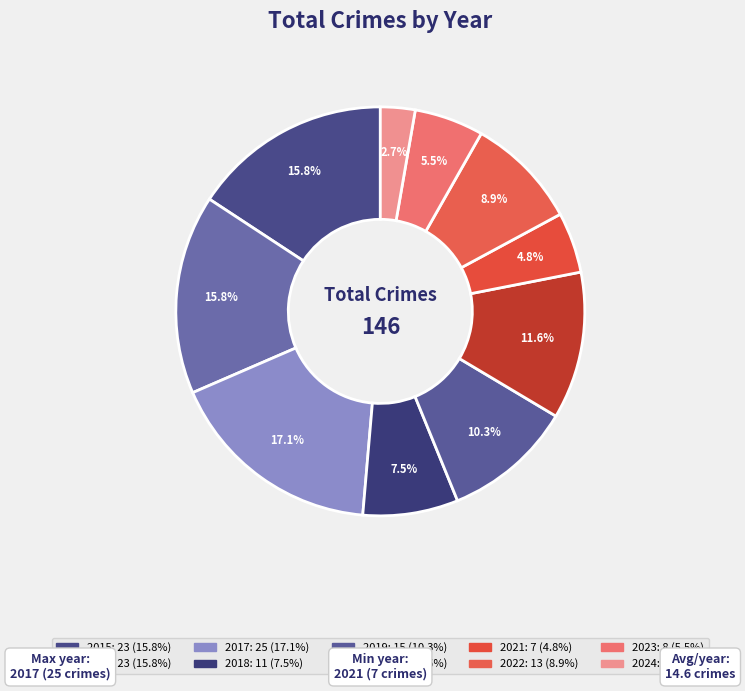

Which slice is the smallest?

2024